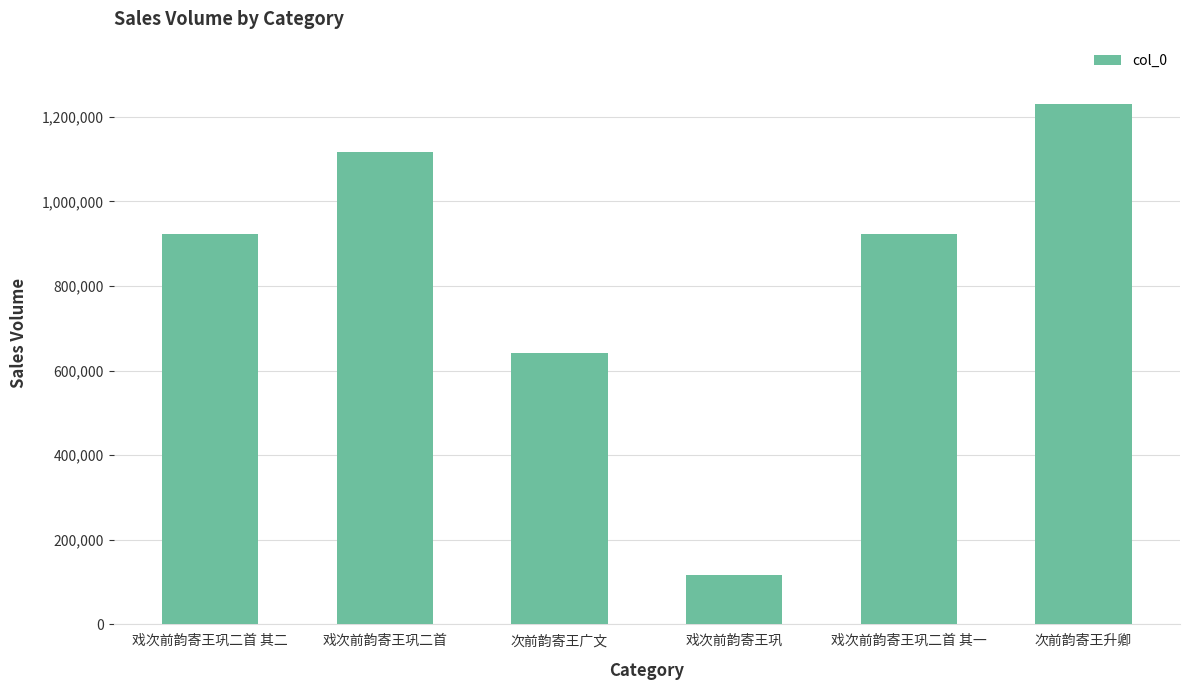

Which category has the lowest value across all series?

戏次前韵寄王巩